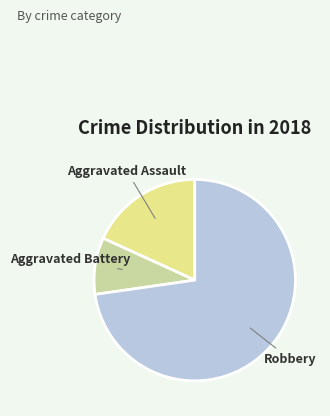

Does any single category account for the majority?

Yes